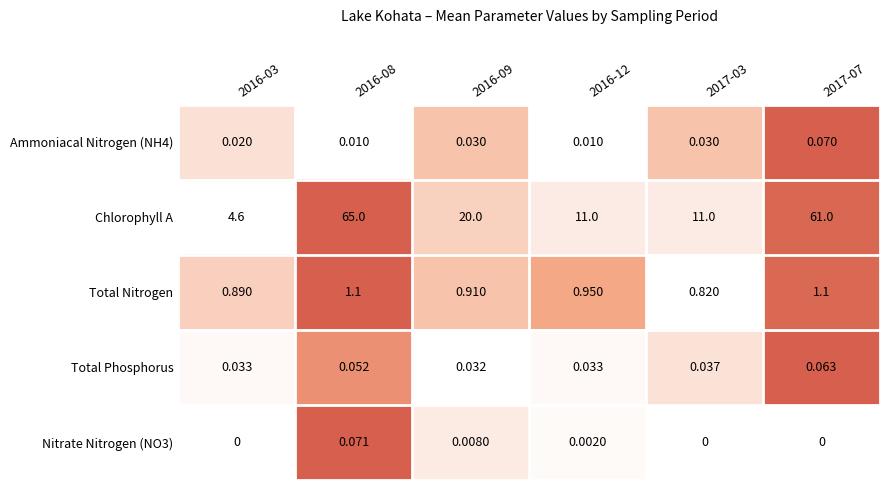

Which series has the largest total across all categories?

Chlorophyll A